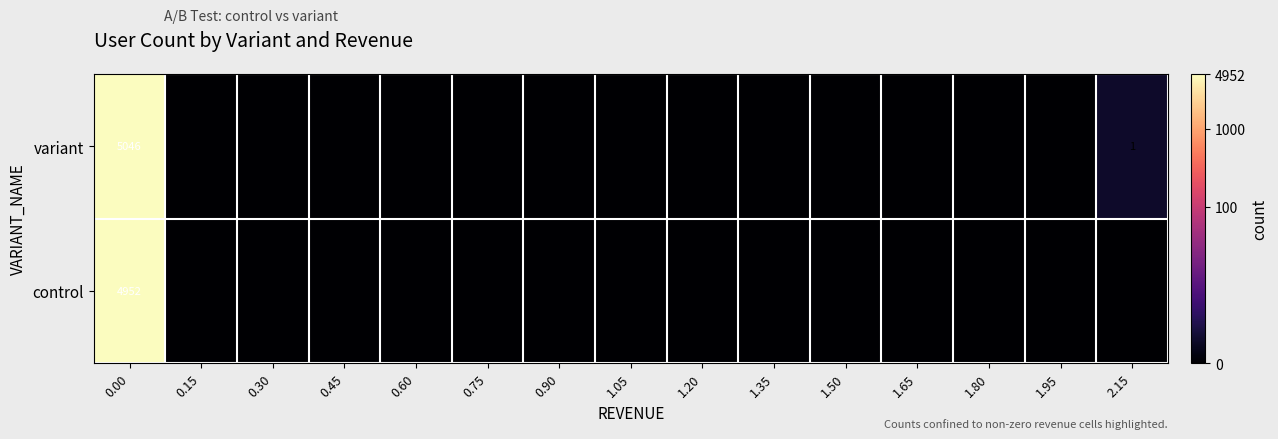

The variant series shows 1 at 2.15. True or false?

True